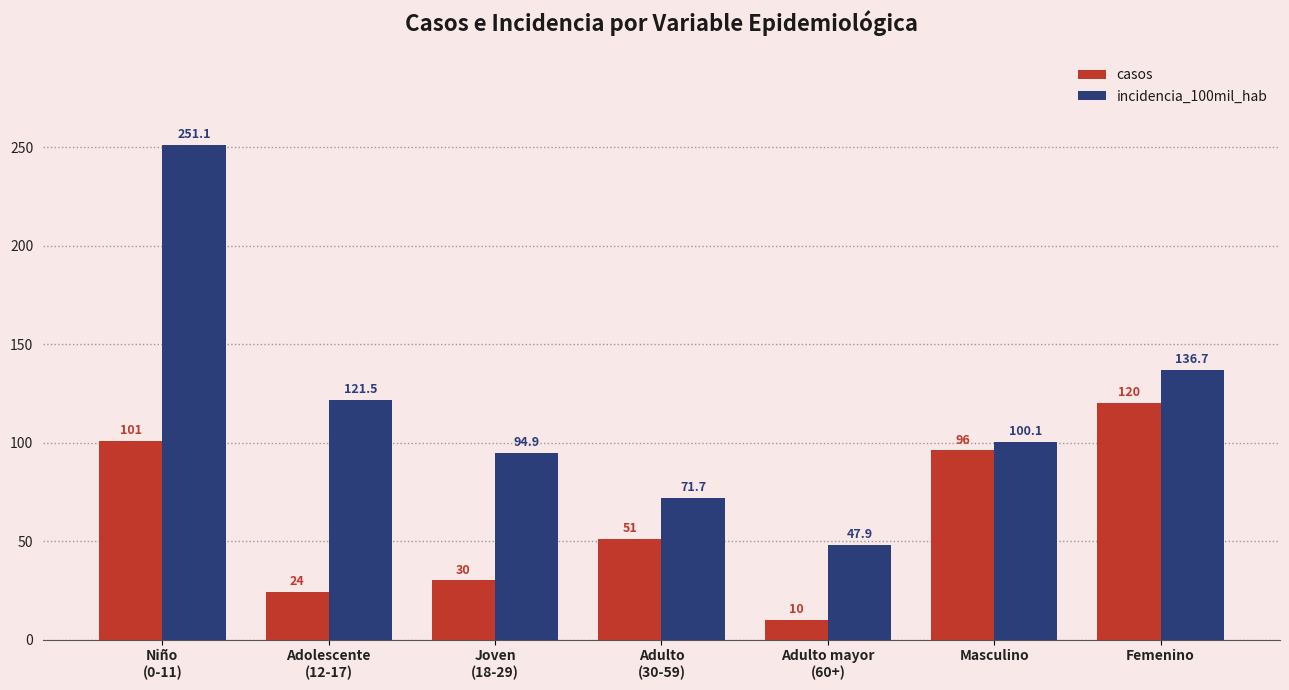

At which label is casos closest to 65?

Adulto
(30-59)